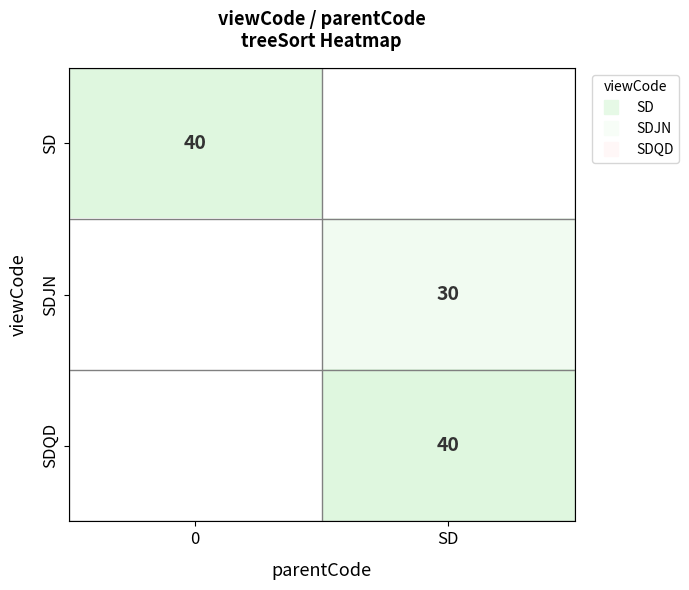

The SDJN series shows 30 at SD. True or false?

True